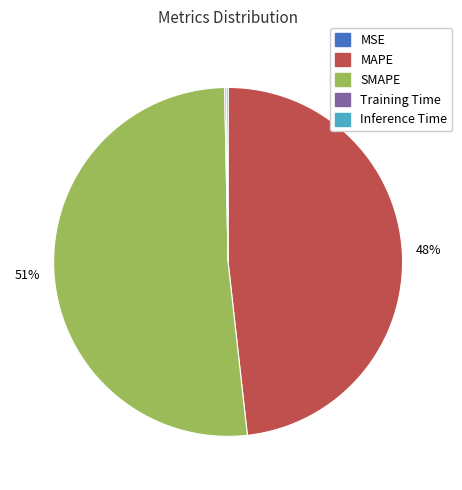

To the nearest percent, what is the average slice percentage?

20%